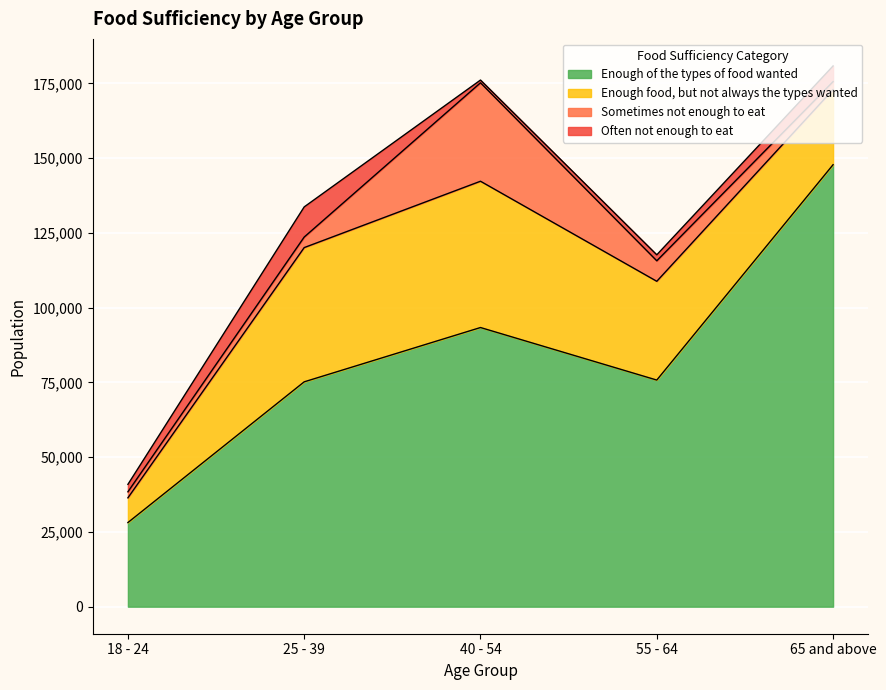

Which series has the largest range (max minus min)?

Enough of the types of food wanted